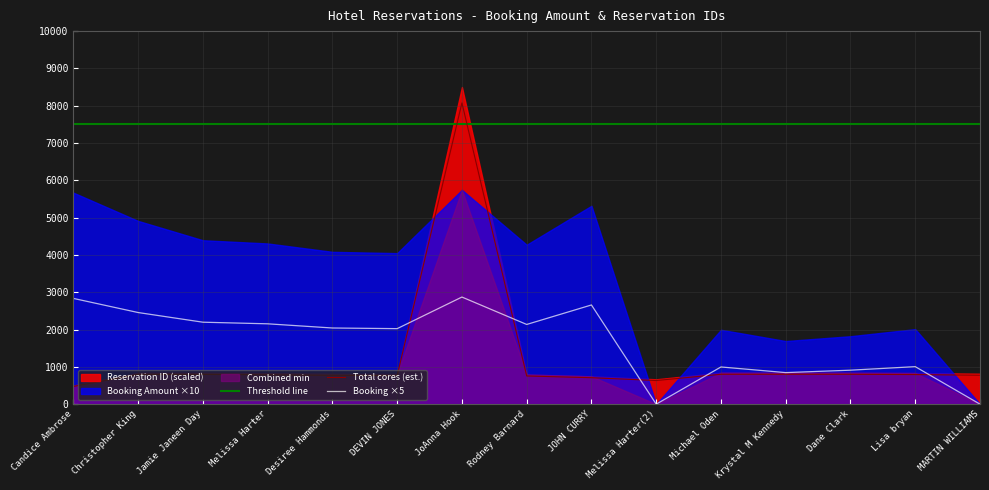

The value of Booking ×5 at DEVIN JONES is 1128.6. True or false?

False